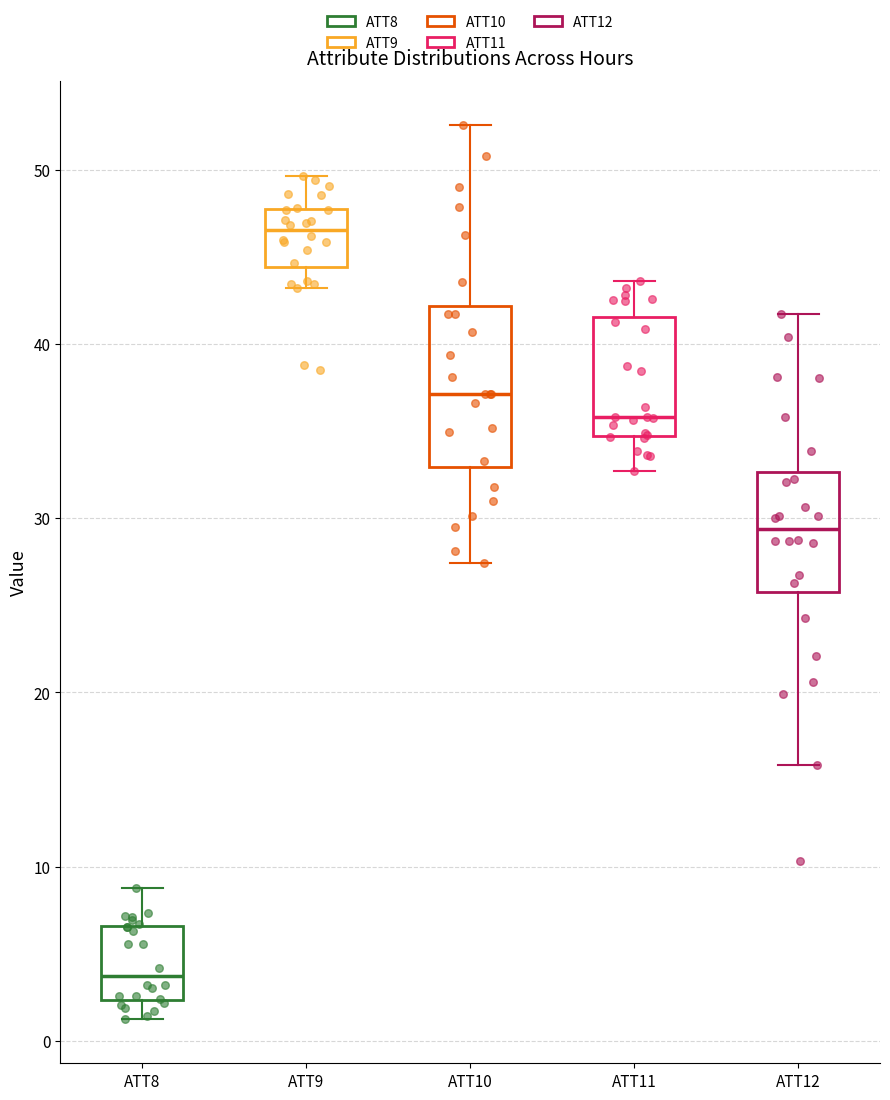

Which box is the tallest, from its lower edge to its upper edge?

ATT10